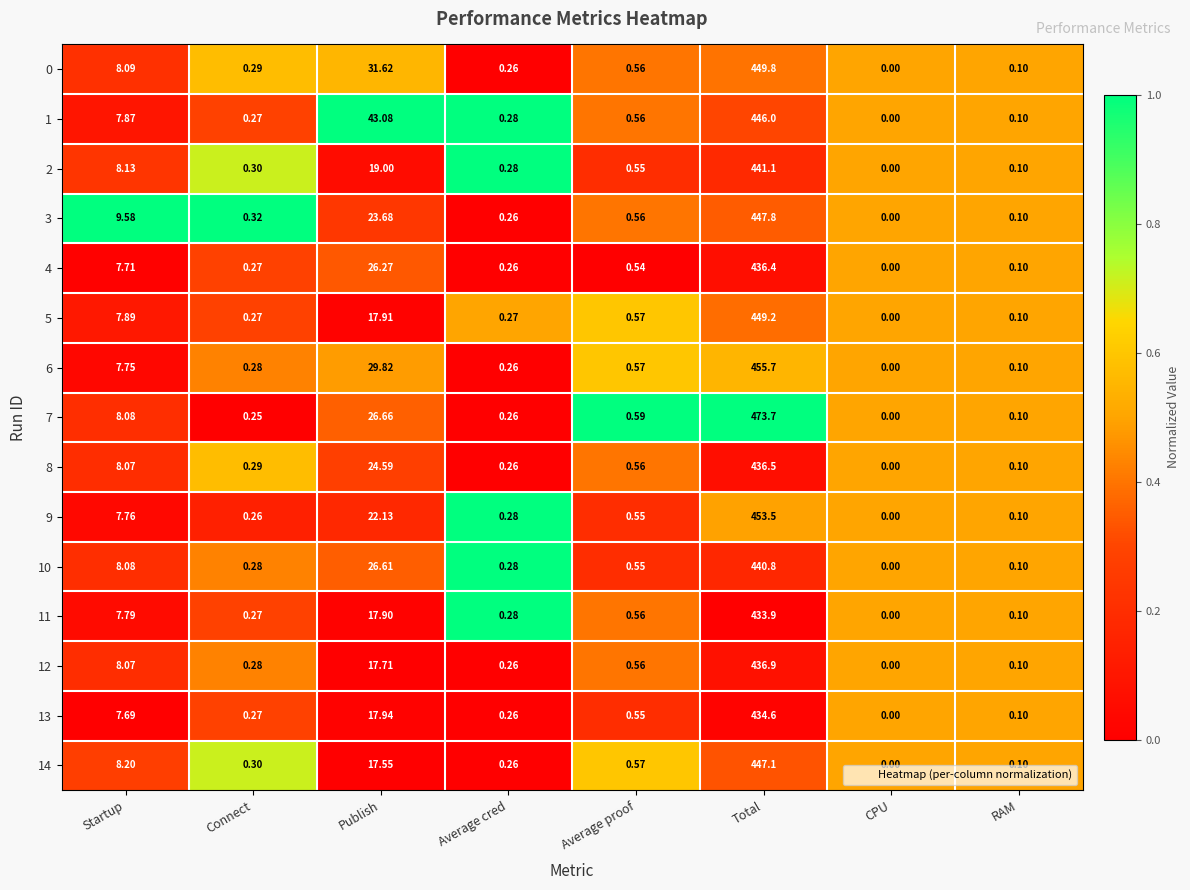

How many data points does each series have?

8